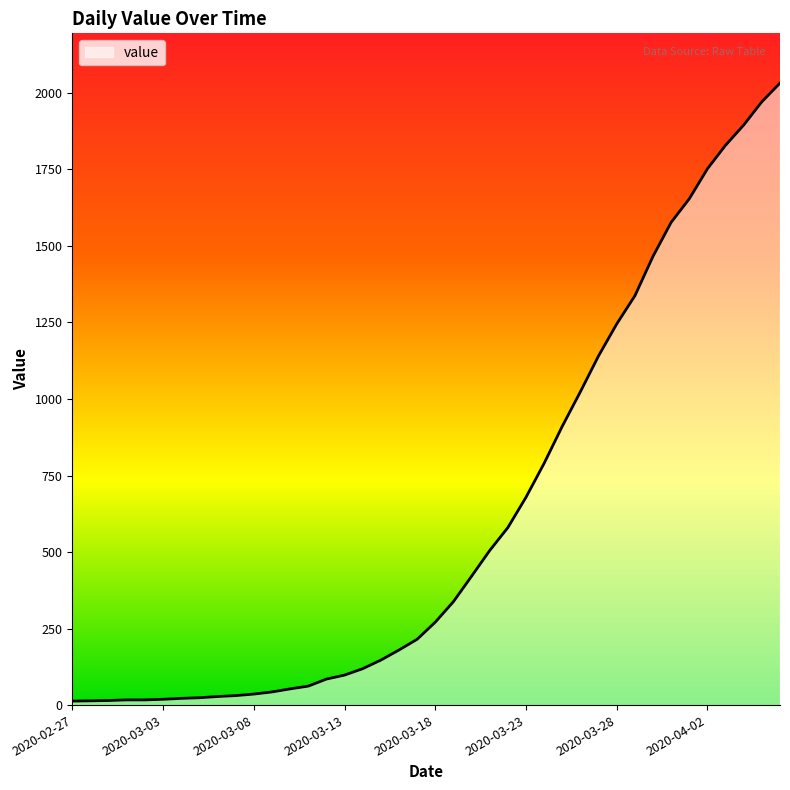

What is the maximum value shown in the chart?

2032